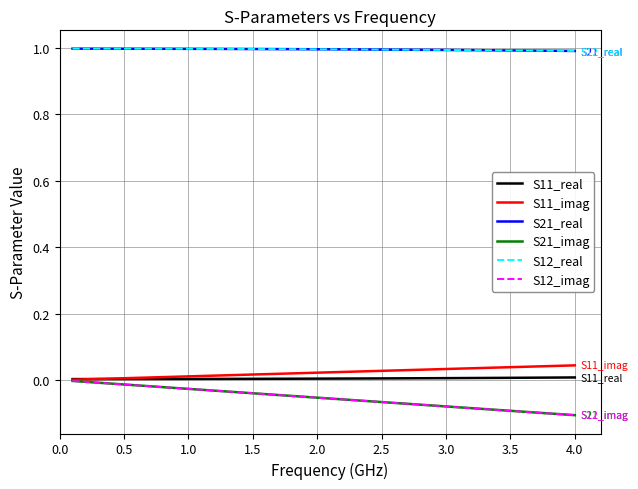

What is the sum of all S12_imag values?

-2.2